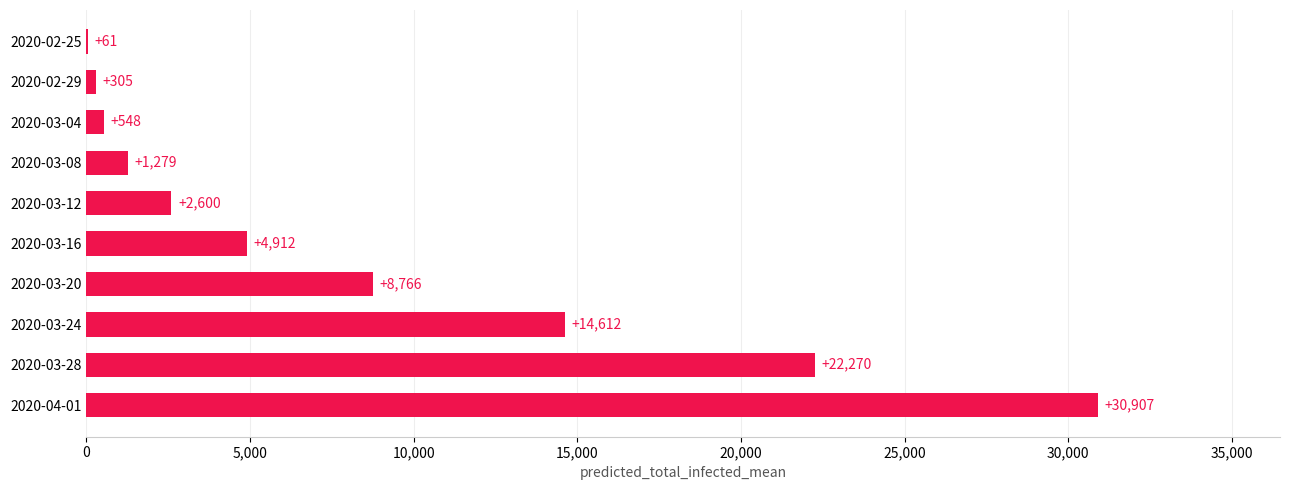

What is the sum of the values at 2020-03-28 and 2020-02-29?

22575